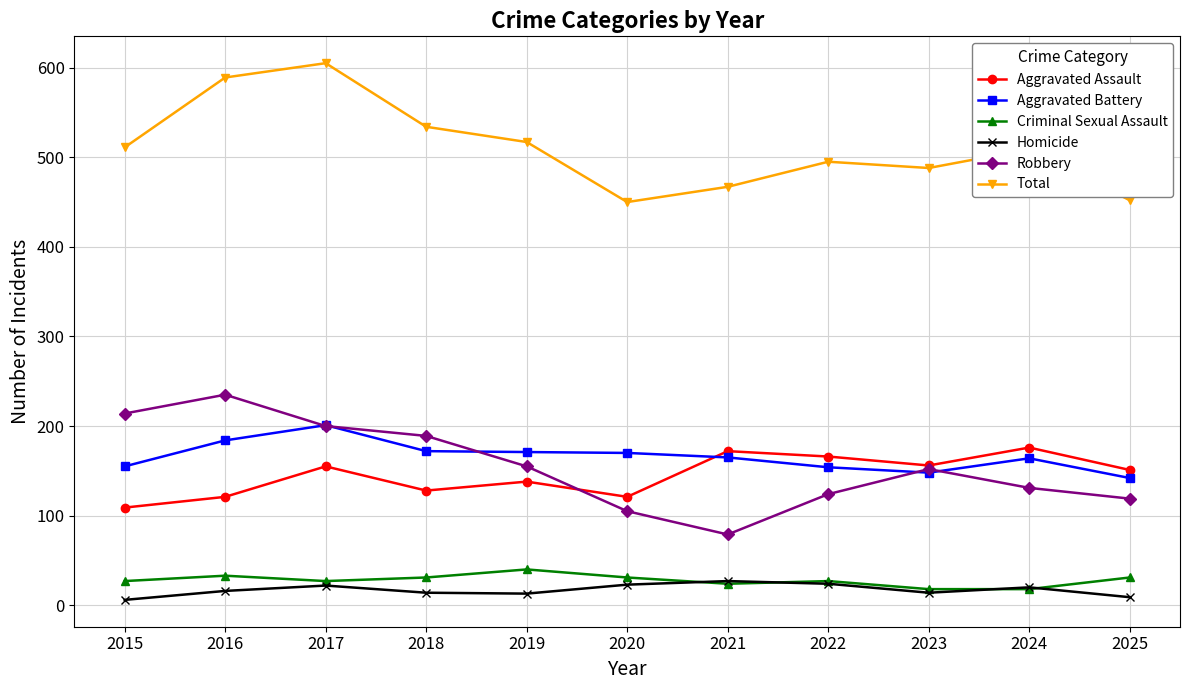

What is the difference between the second highest and minimum values in the Total series?

139